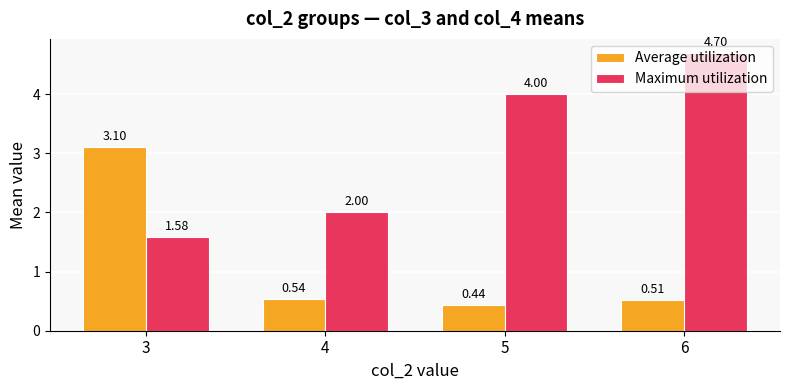

At which category is the sum across all series the highest?

6